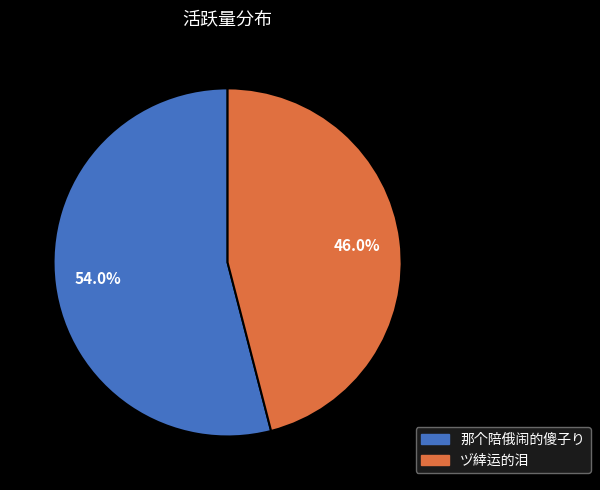

To the nearest percent, what is the difference between the 那个陪俄闹的傻子り and ヅ緈运的泪 slice percentages?

8%